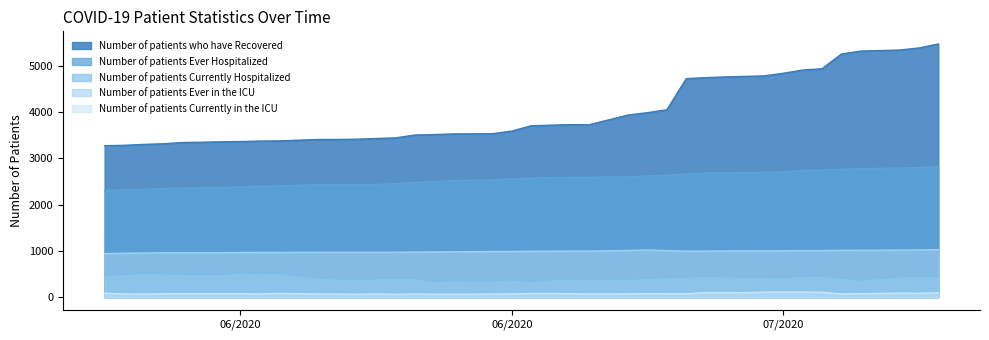

What is the maximum value for Number of patients Ever Hospitalized?

2823